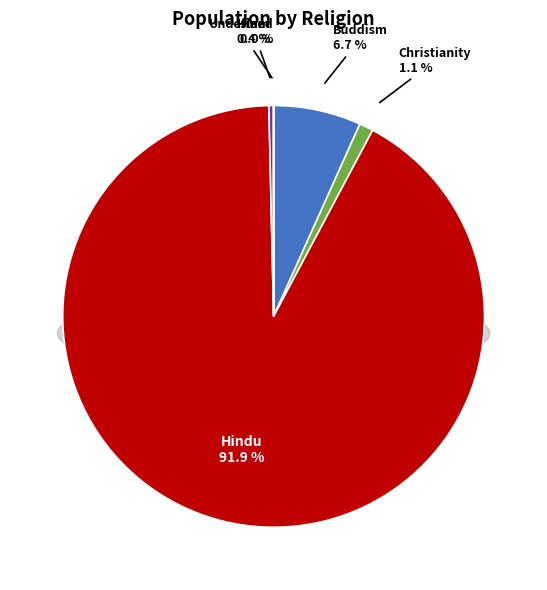

Which category has the smallest portion of the pie?

Undefined